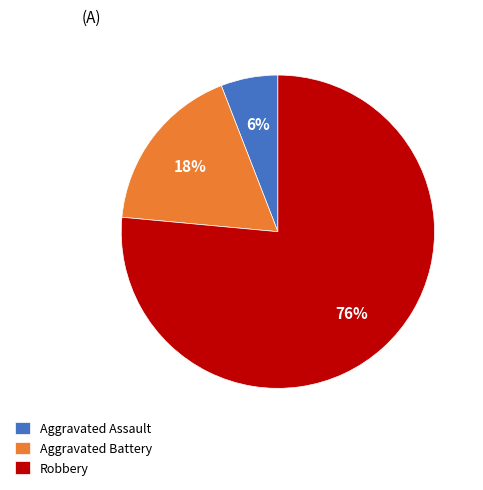

Count the number of slices in the pie.

3